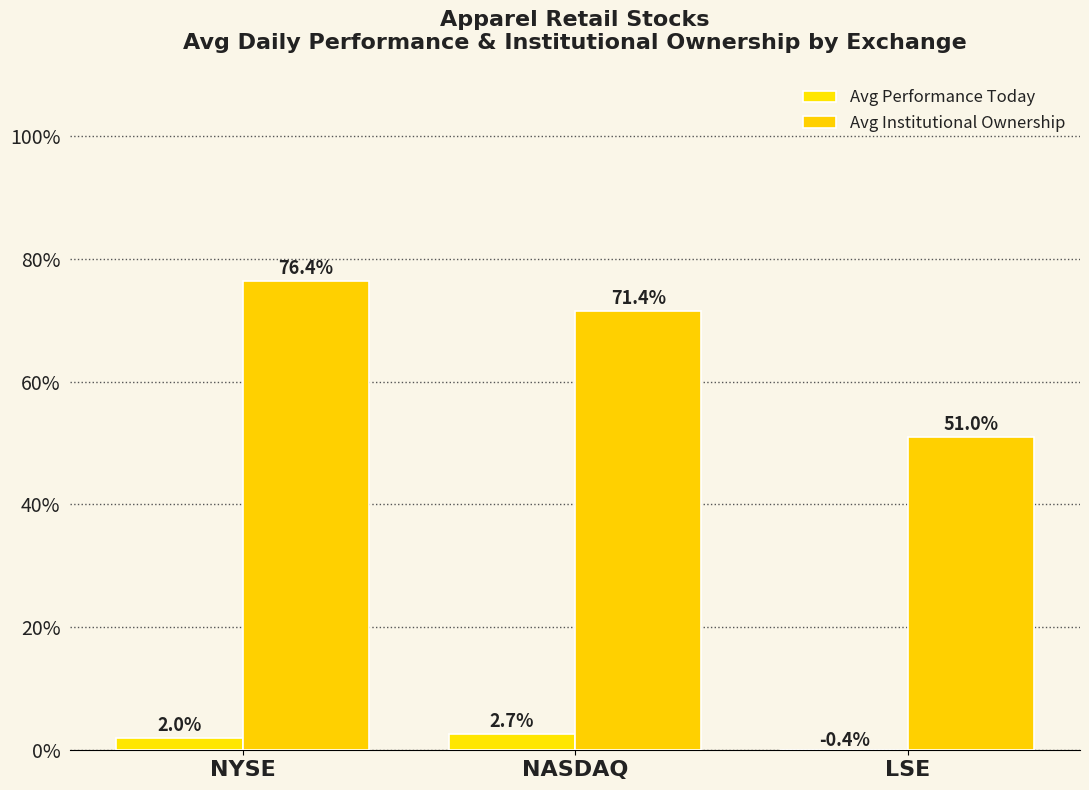

Rank the series at LSE from lowest to highest value.

Avg Performance Today, Avg Institutional Ownership